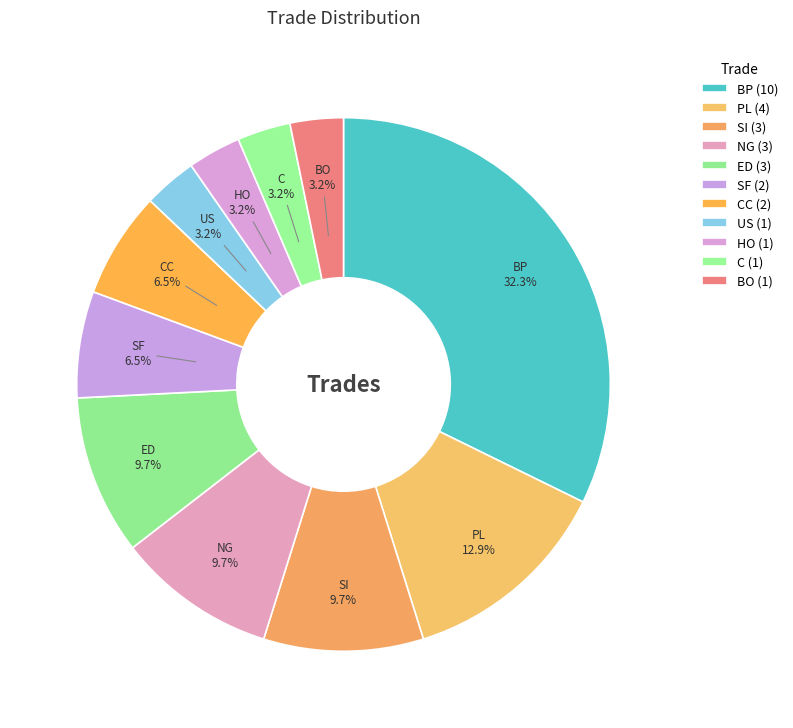

Rank the categories by value from highest to lowest.

BP, PL, SI, NG, ED, SF, CC, US, HO, C, BO